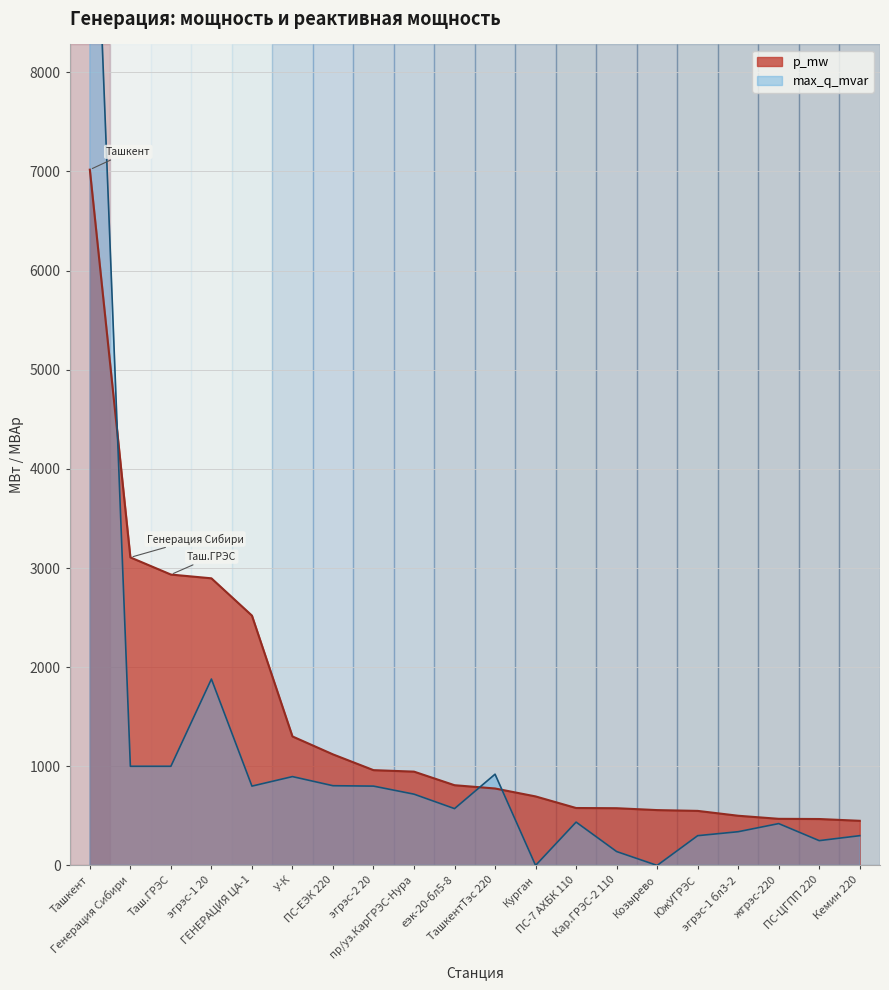

What is the minimum value for p_mw?

450